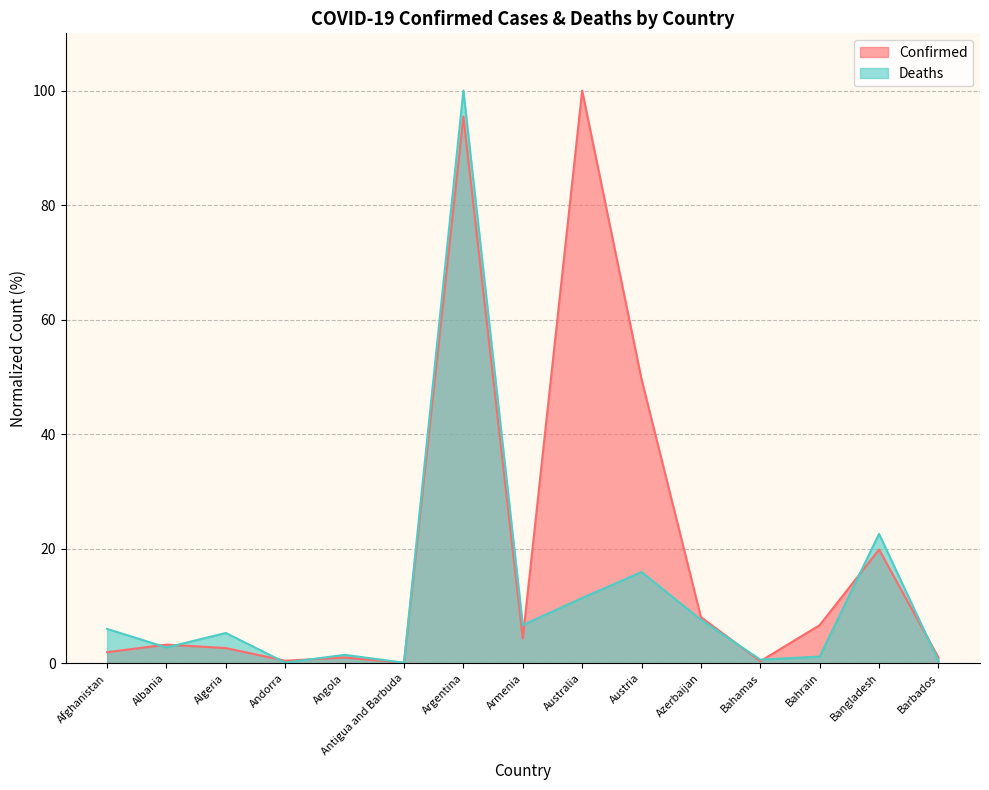

Which series has the widest spread of values?

Confirmed